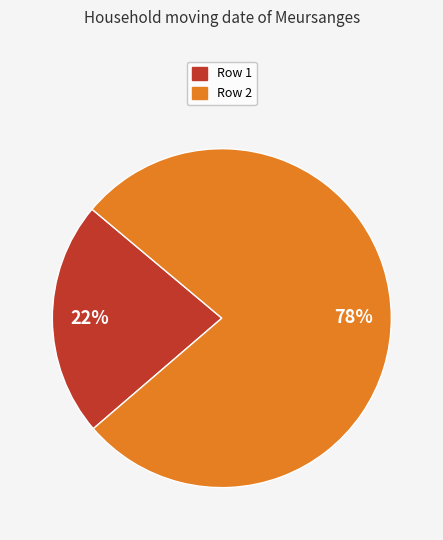

Rank the categories by value from highest to lowest.

Row 2, Row 1